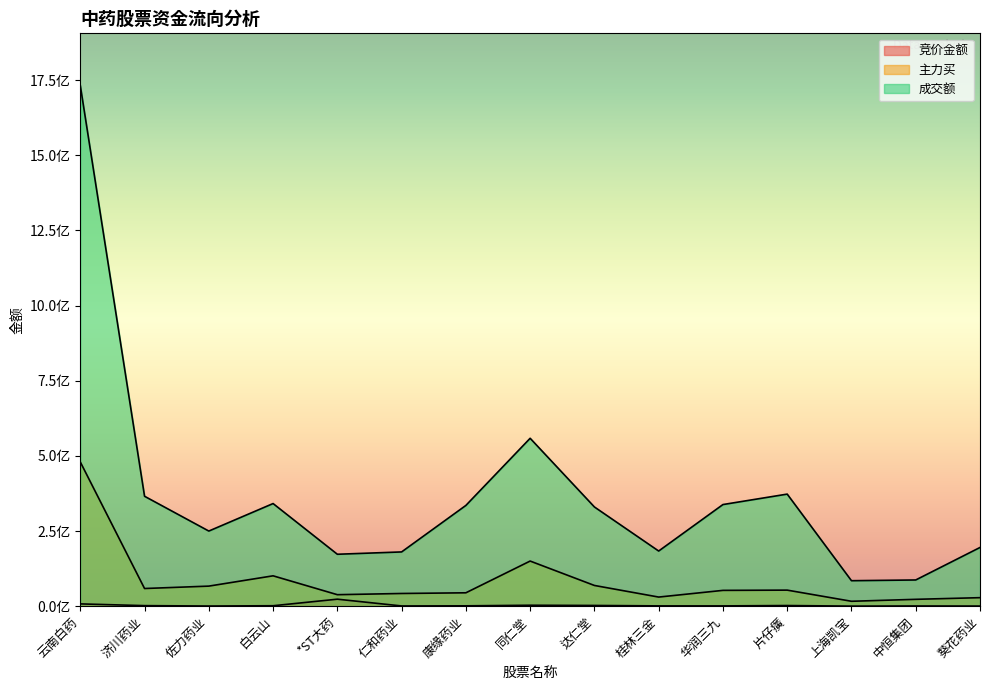

Which series has the largest total across all categories?

成交额